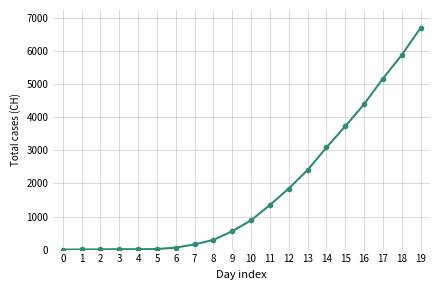

What is the difference between the second highest and second lowest values?

5880